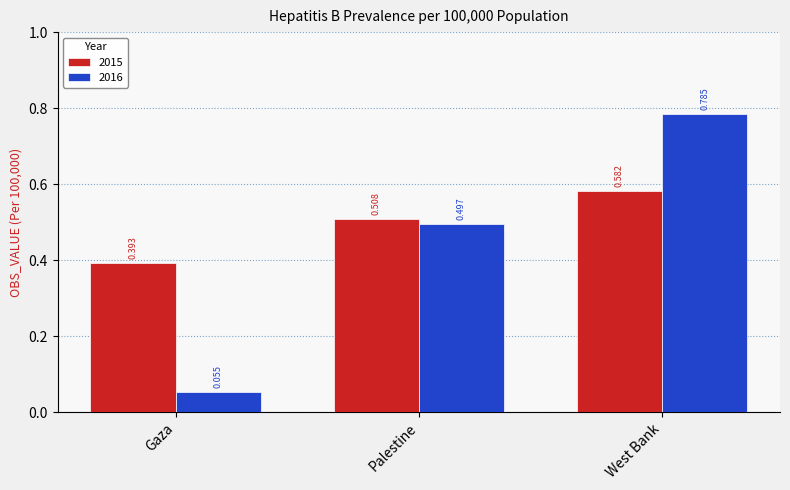

At which label does 2015 reach its peak?

West Bank